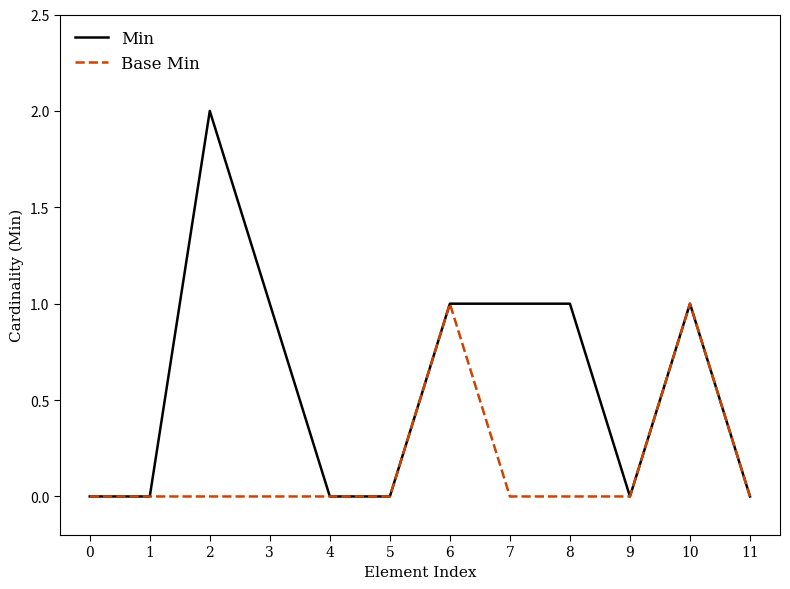

Rank the series at 3 from highest to lowest value.

Min, Base Min